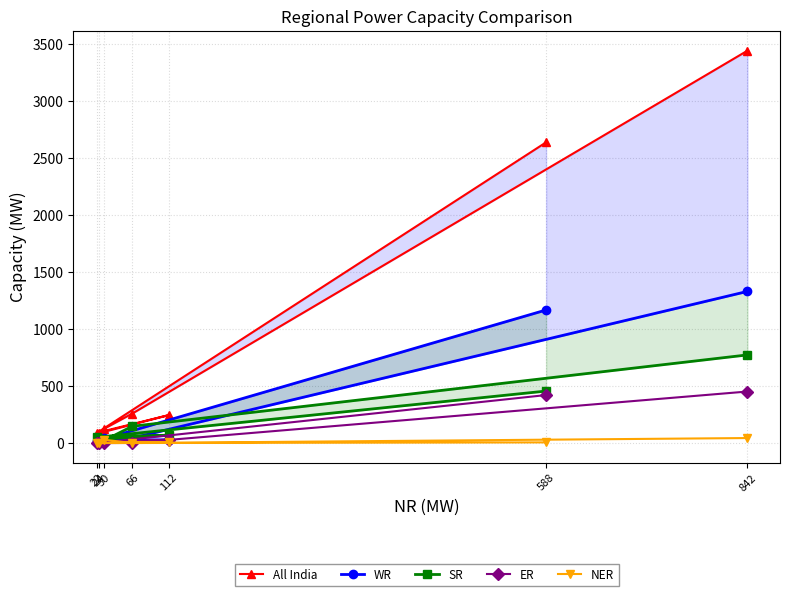

True or false: WR and SR cross at least once.

True